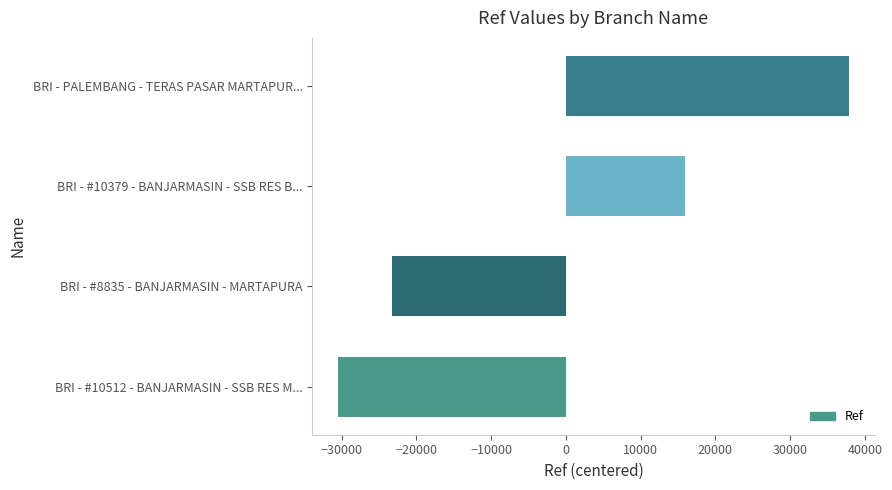

Read the value at BRI - #10512 - BANJARMASIN - SSB RES M..., to the nearest 100.

-30500